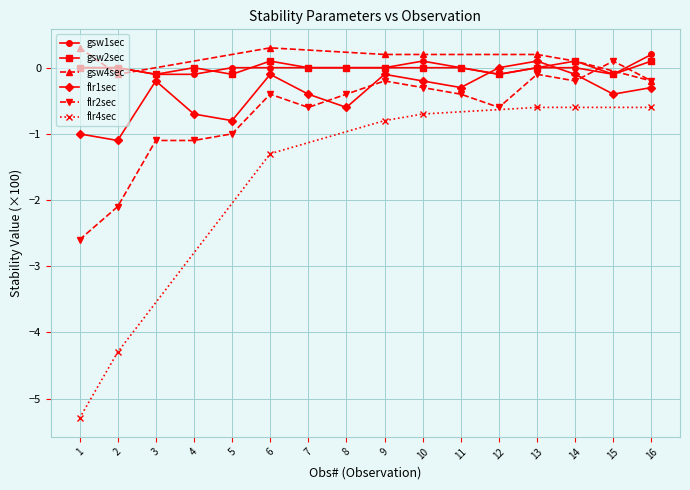

Read the flr1sec value at 10.

-0.2